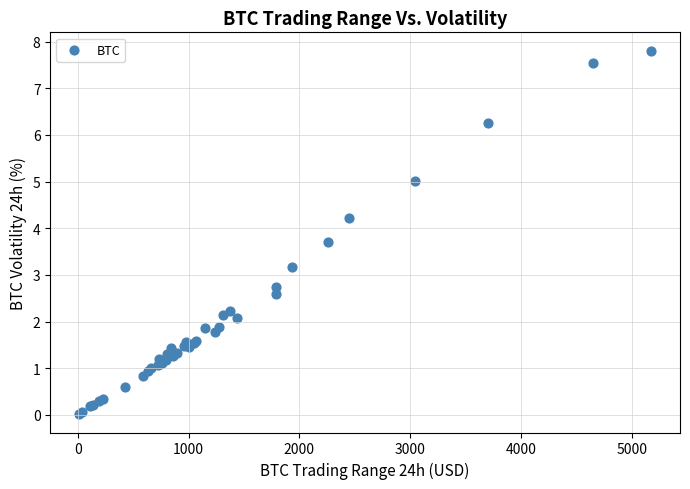

What Y value in the scatter plot is closest to 3?

3.2